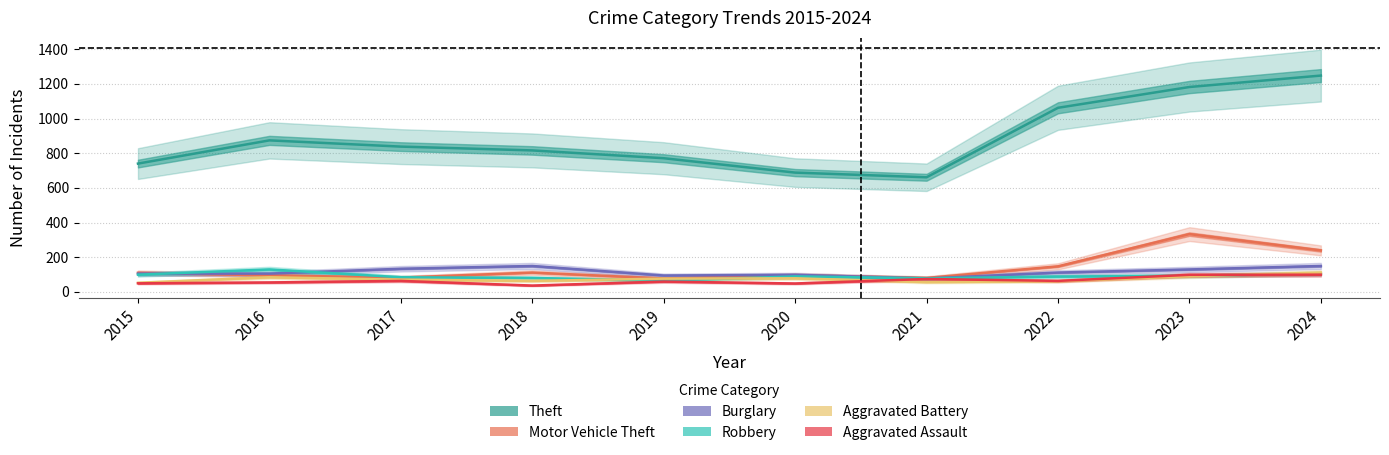

True or false: Aggravated Assault and Burglary cross at least once.

False